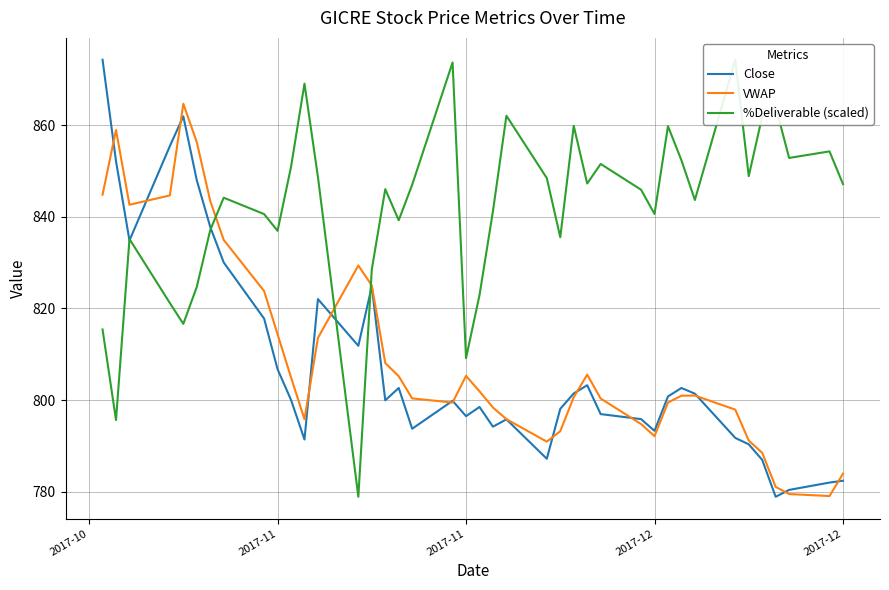

Does the chart have visible grid lines?

Yes